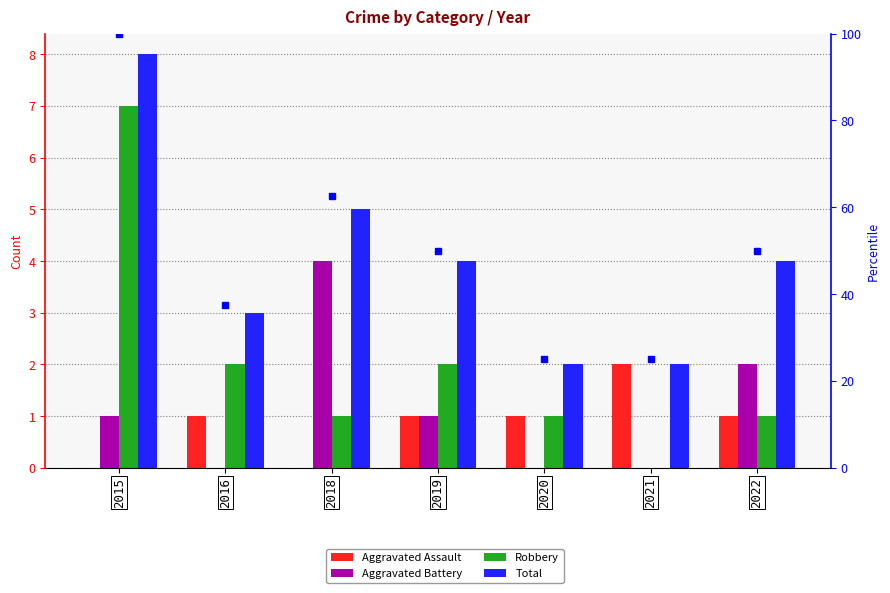

How many positive values does the Robbery series have?

6